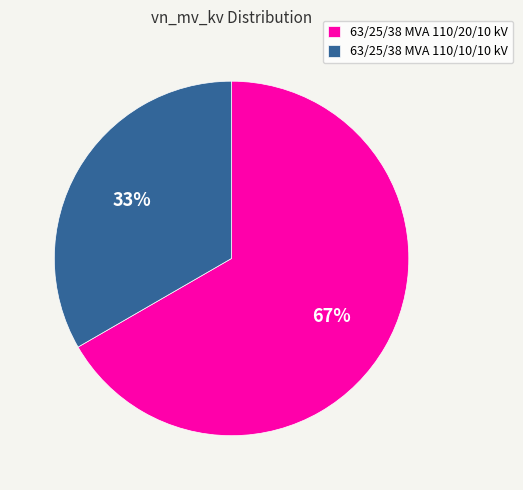

True or false: 63/25/38 MVA 110/20/10 kV accounts for 67% of the total.

True